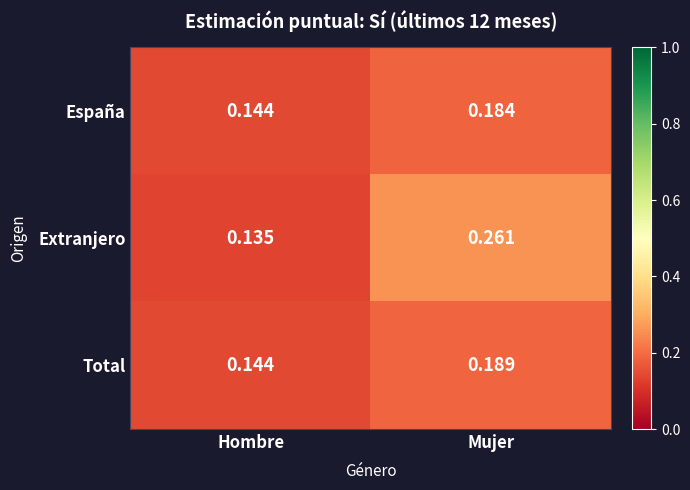

List the series in order of their peak value, lowest first.

España, Total, Extranjero